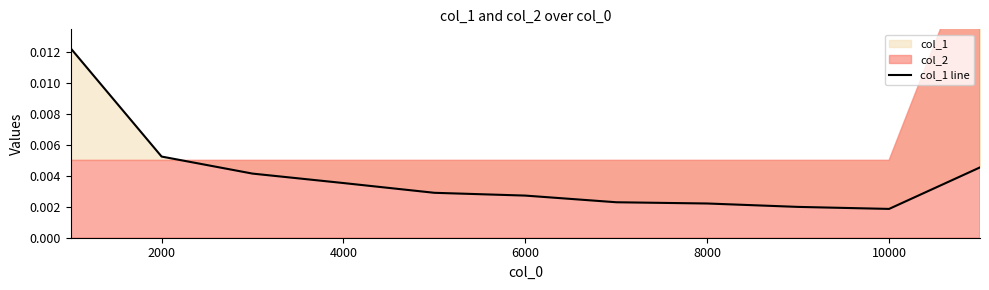

The chart shows a value of 0.0 at 10000. True or false?

False